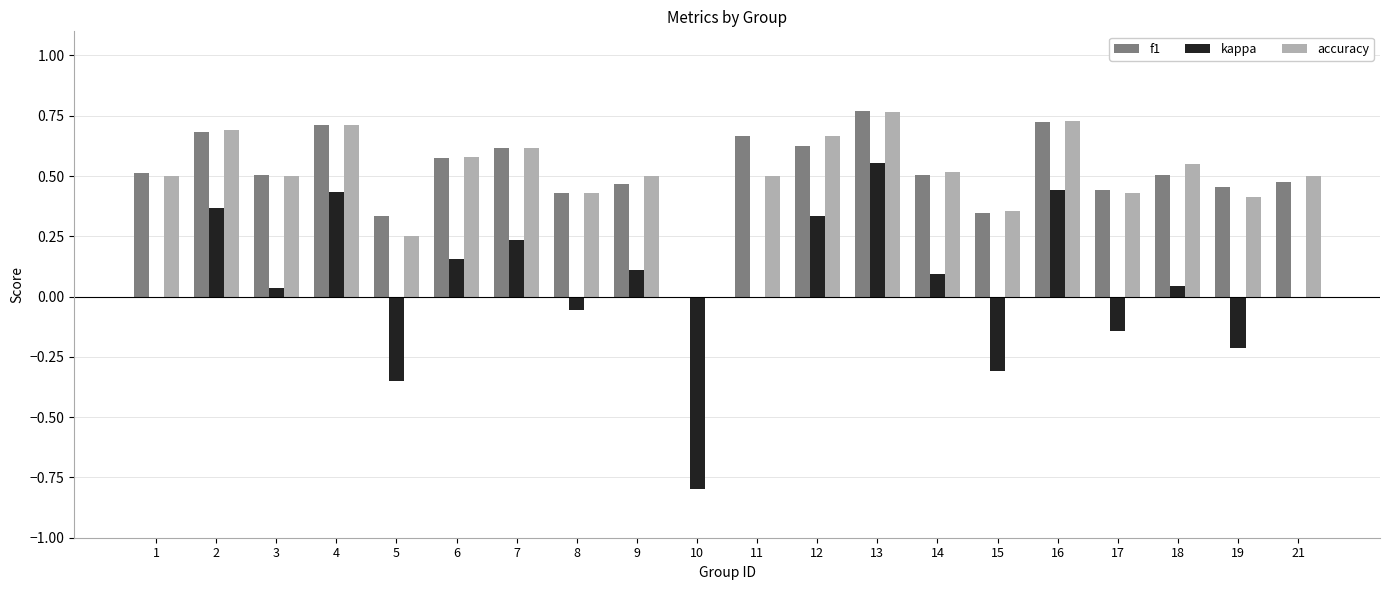

At which label does kappa reach its peak?

13